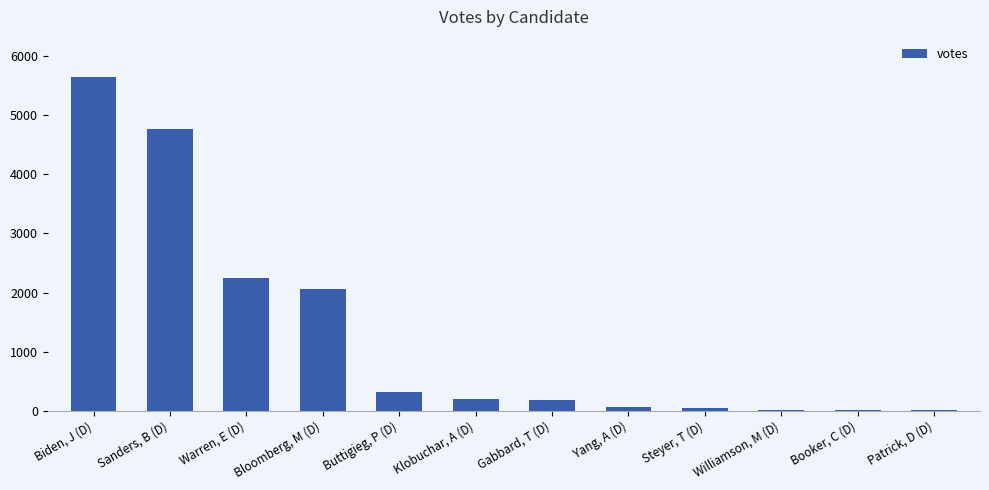

Are the bars grouped side by side (vs. stacked)?

No